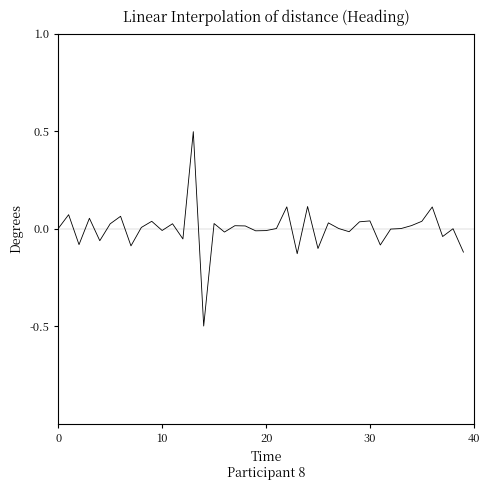

What is the minimum value shown in the chart?

-0.5